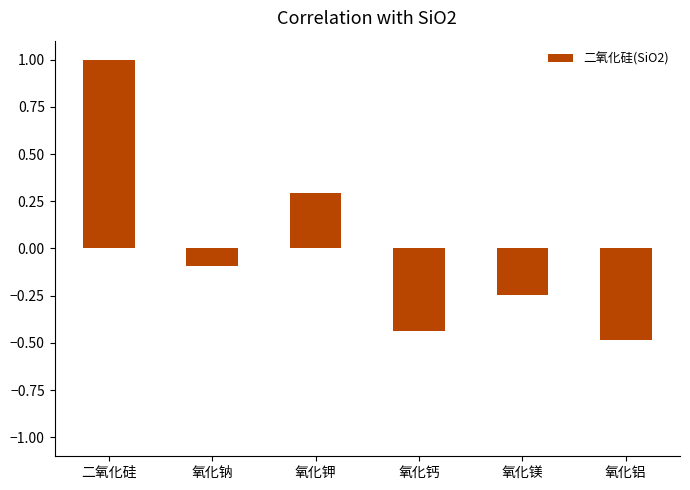

At which label is the value closest to 0?

氧化钠